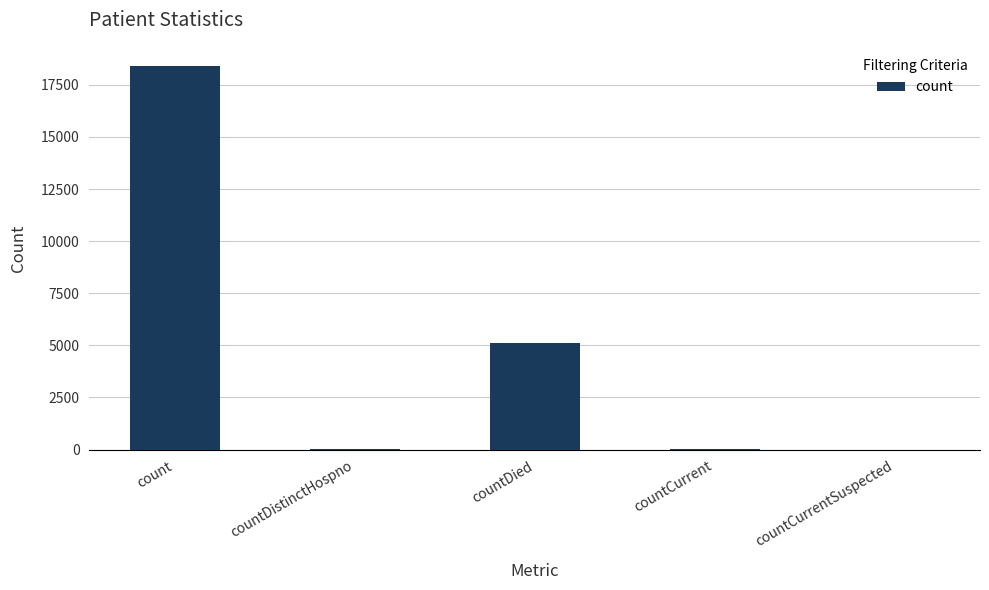

Which category has the highest value across all series?

count